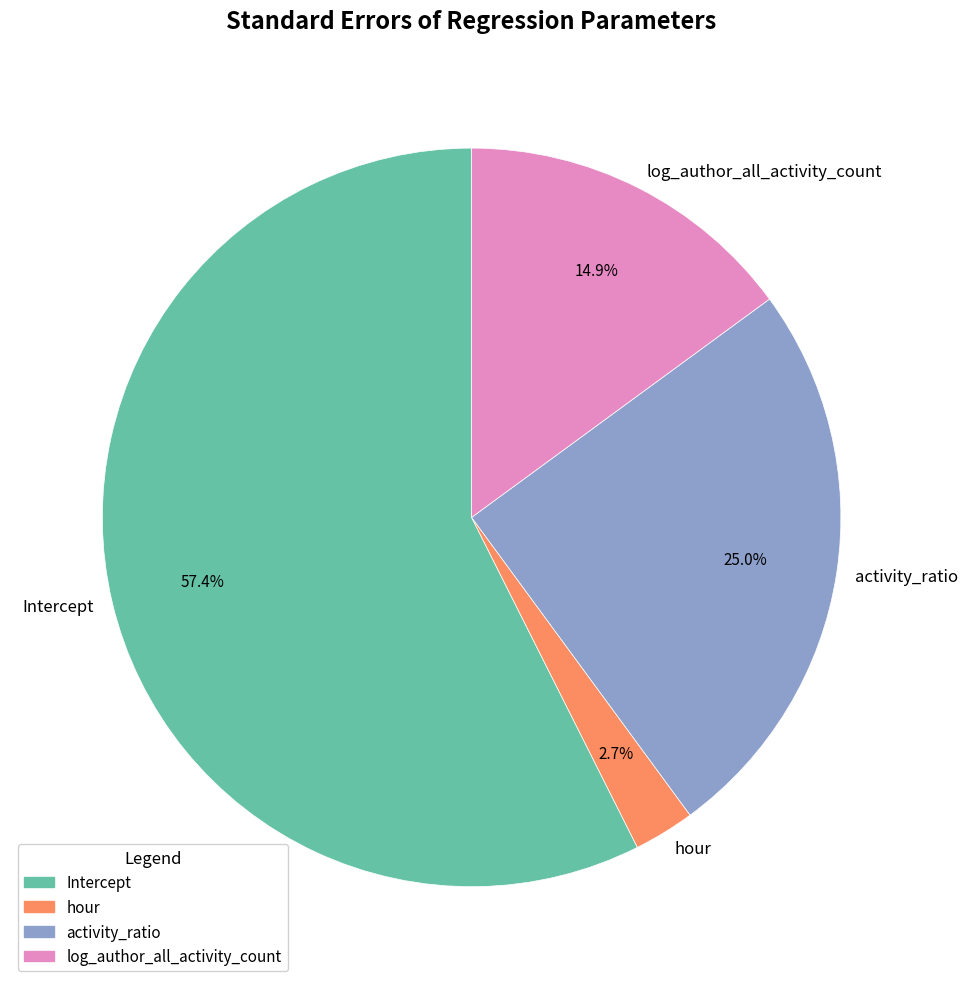

The log_author_all_activity_count slice represents 22% of the pie. True or false?

False